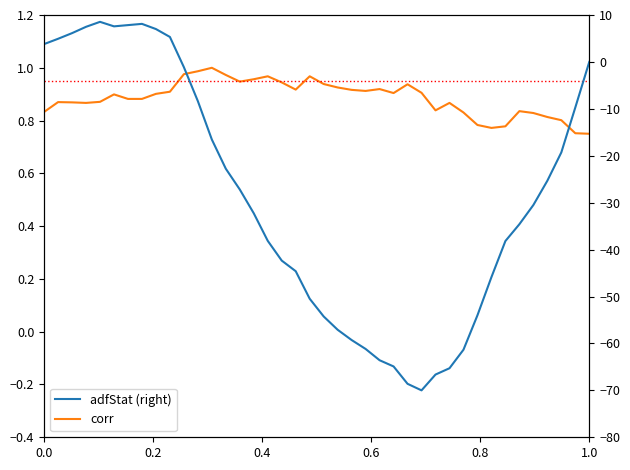

True or false: corr and adfStat (right) intersect in this chart.

True